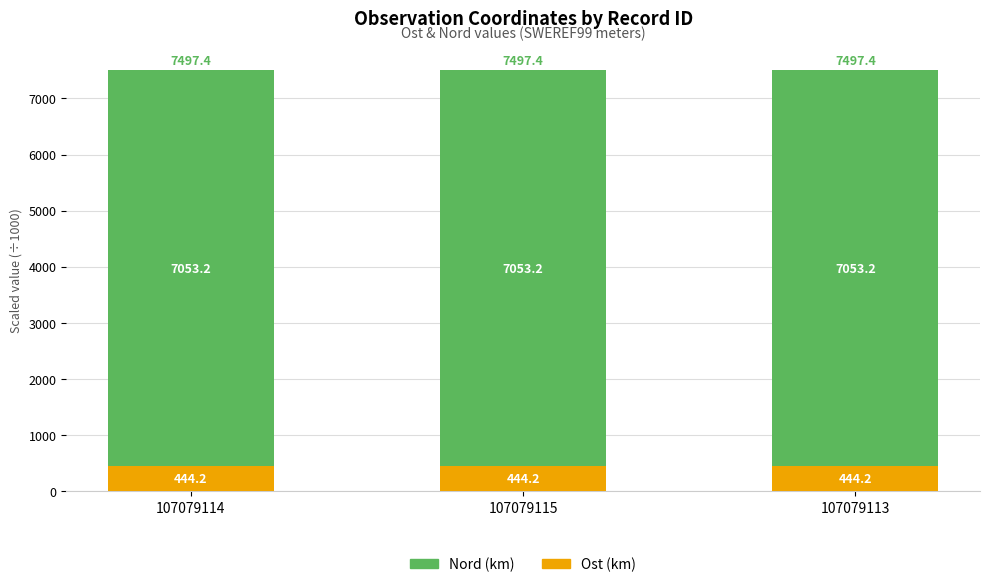

What is the minimum value for Ost (km)?

444.2